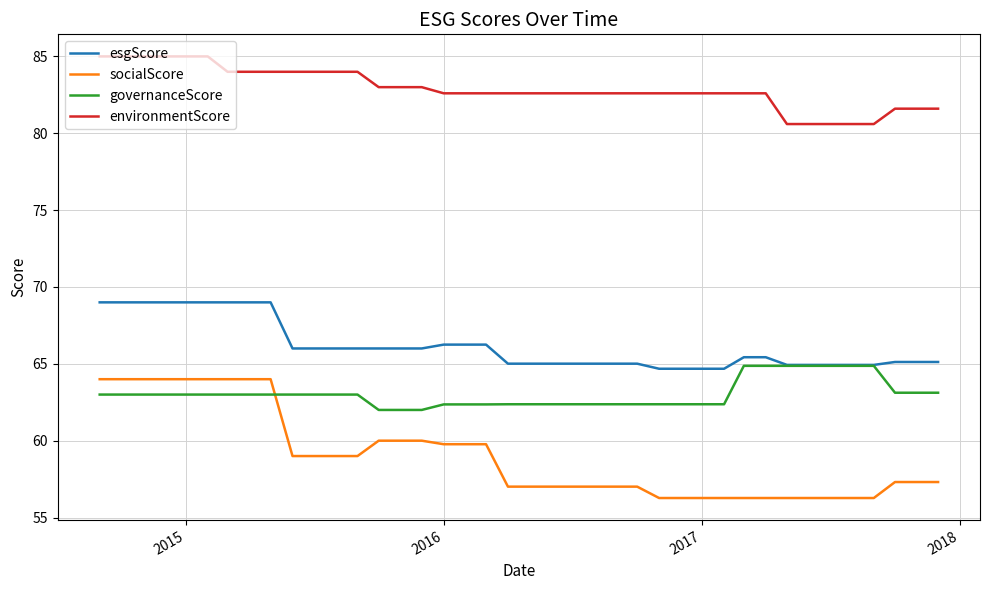

Which series has the widest spread of values?

socialScore